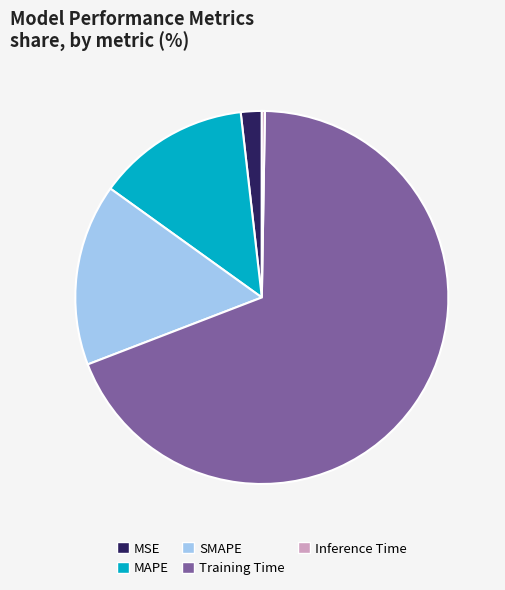

True or false: MAPE accounts for 1% of the total.

False